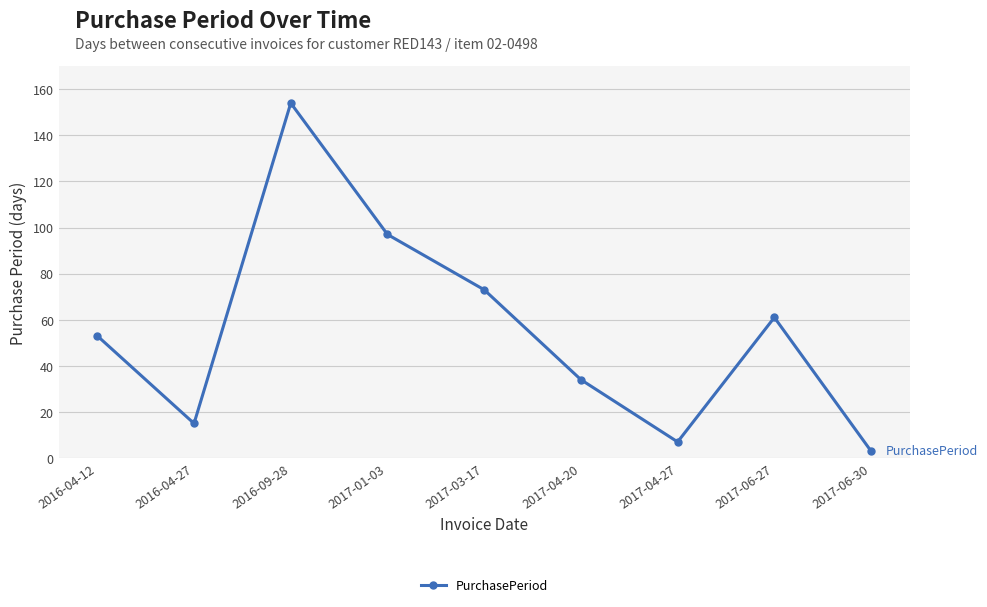

What value does the data have at 2016-04-27?

15